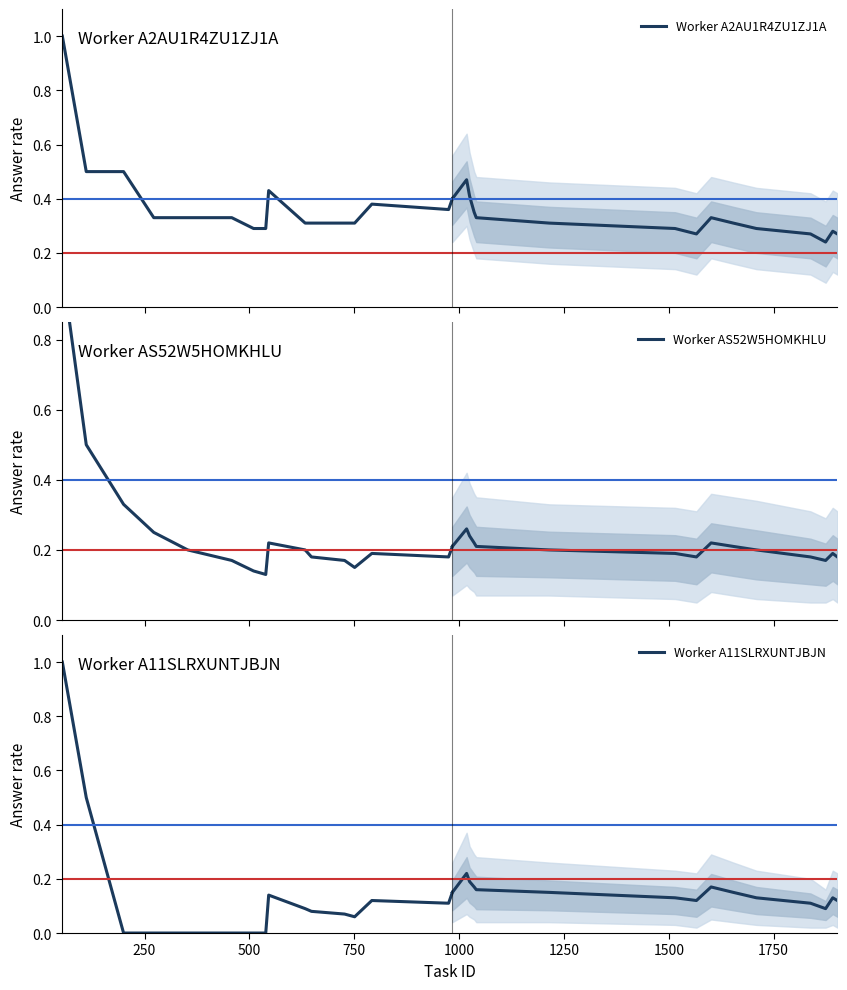

Which series has the largest range (max minus min)?

Worker A11SLRXUNTJBJN